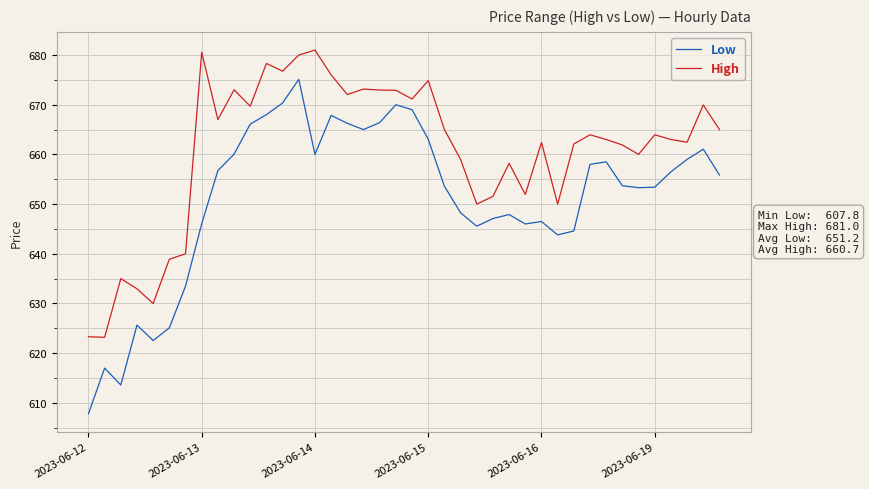

What is the difference between the maximum and minimum values in the Low series?

67.3